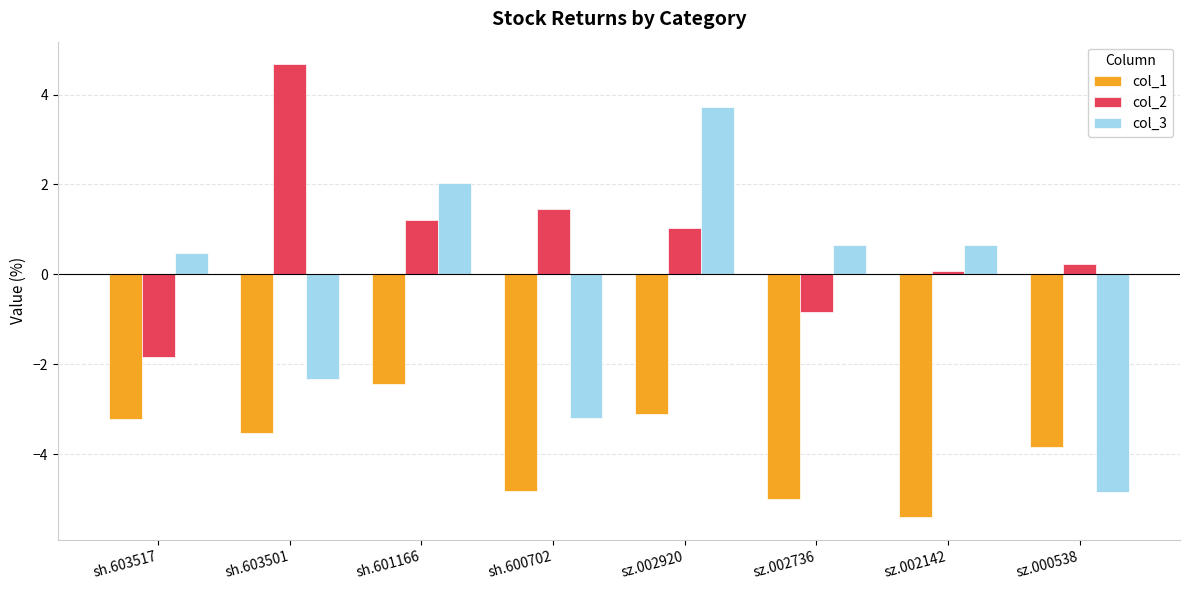

Which category has the highest value across all series?

sh.603501